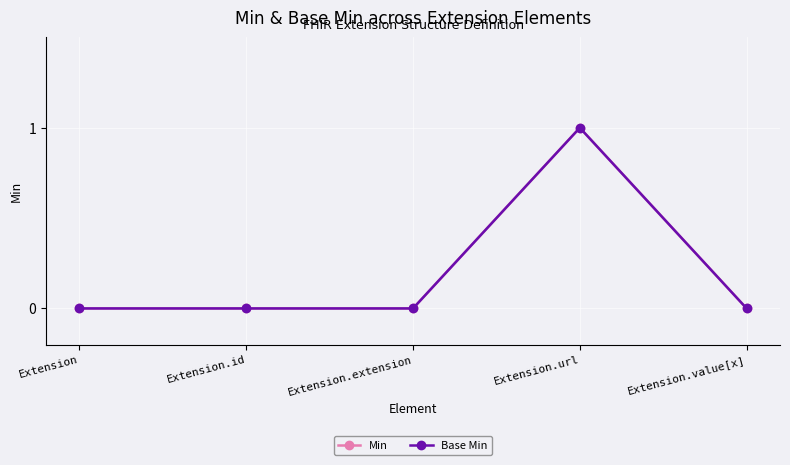

Does the chart have visible grid lines?

Yes